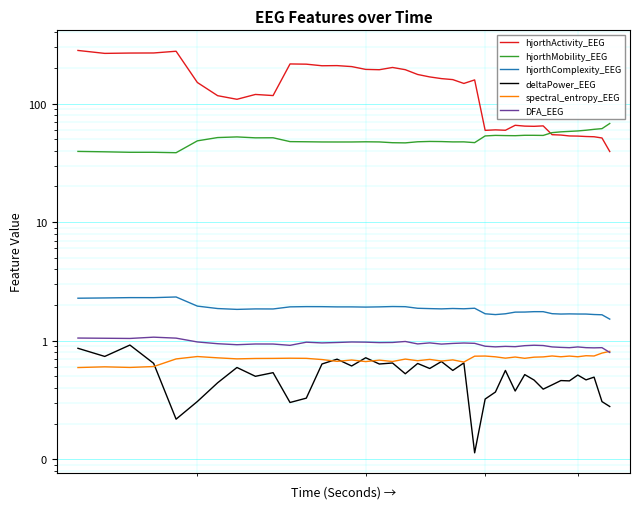

List the series in order of their peak value, highest first.

hjorthActivity_EEG, hjorthMobility_EEG, hjorthComplexity_EEG, DFA_EEG, deltaPower_EEG, spectral_entropy_EEG